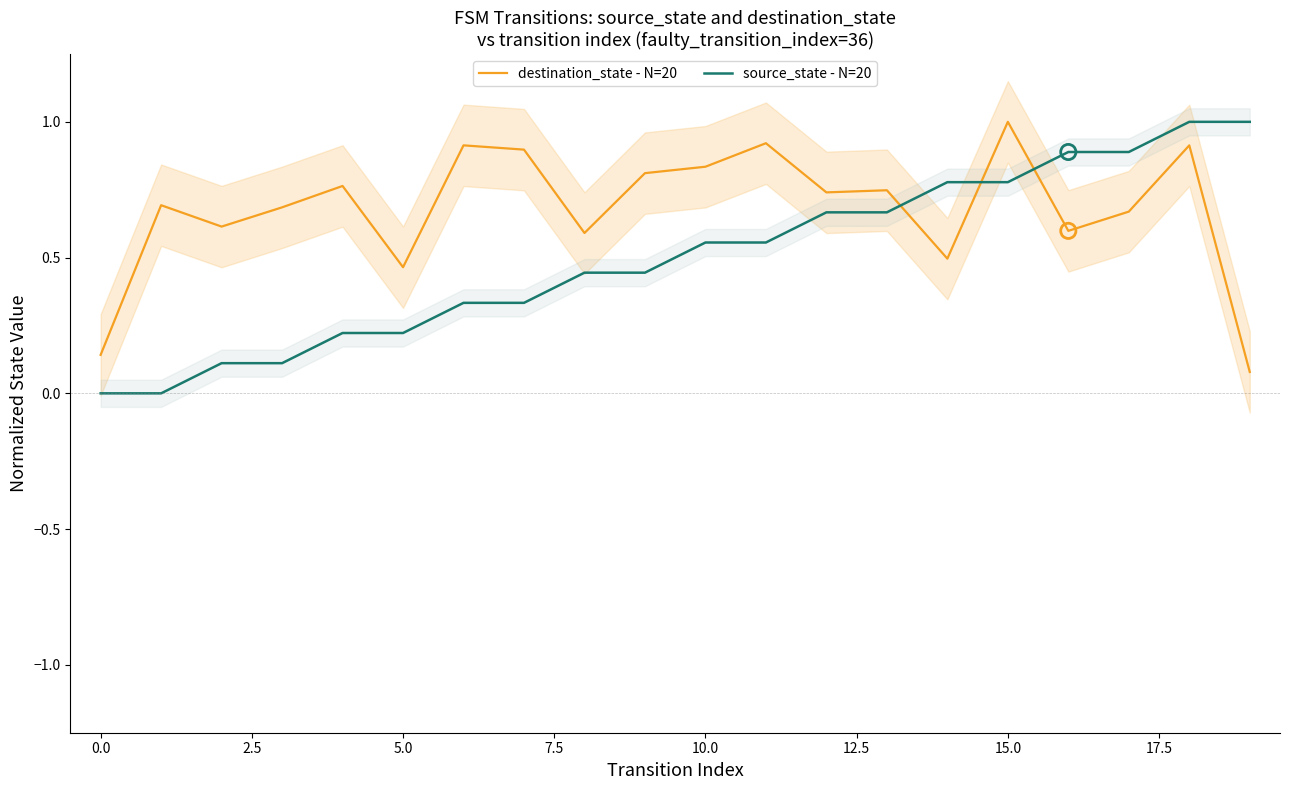

What are all the series names shown in the legend?

destination_state - N=20, source_state - N=20